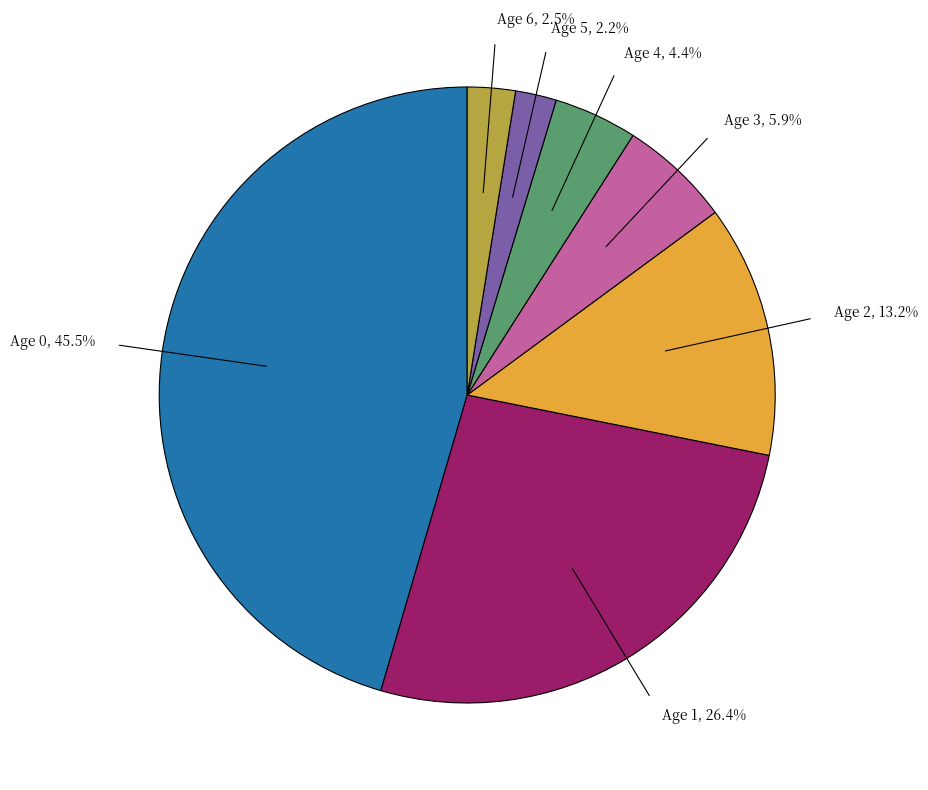

How many slices are in this pie chart?

7